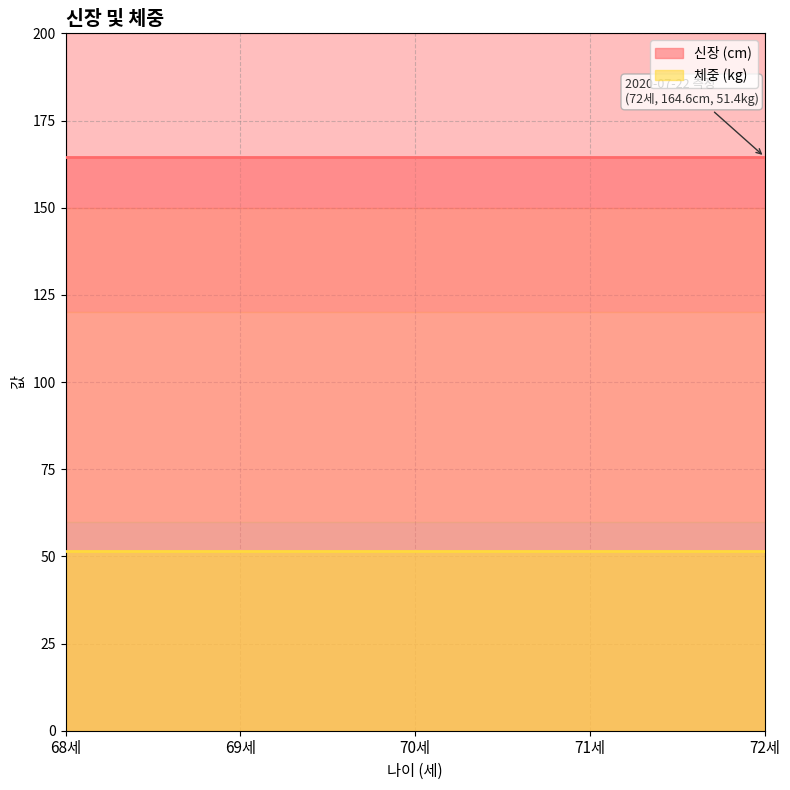

What is the difference between the highest and lowest values at 2020-07-22?

113.2